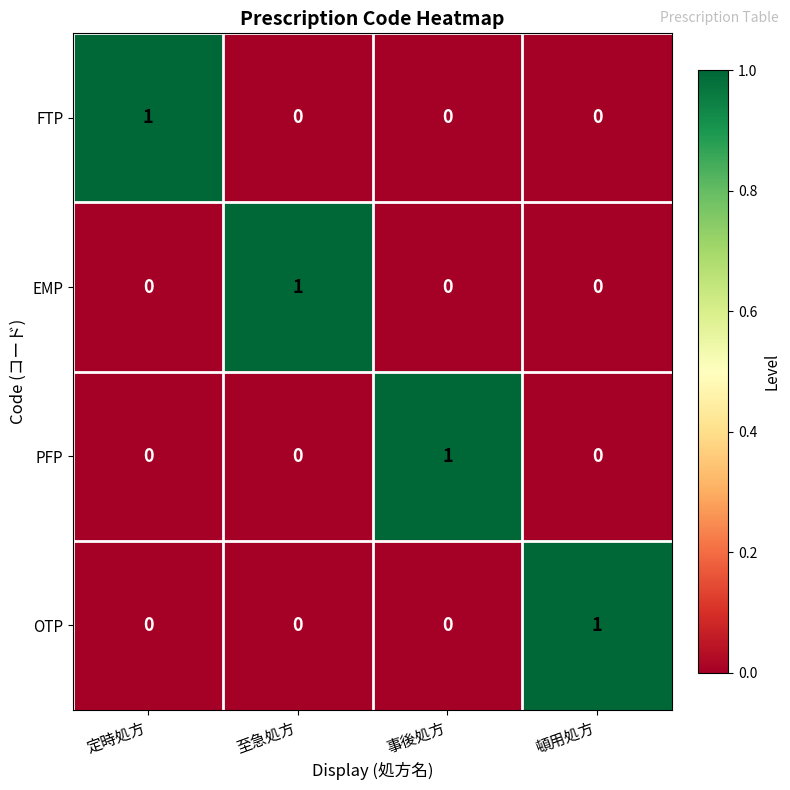

True or false: EMP has a value of 0 at 定時処方.

True